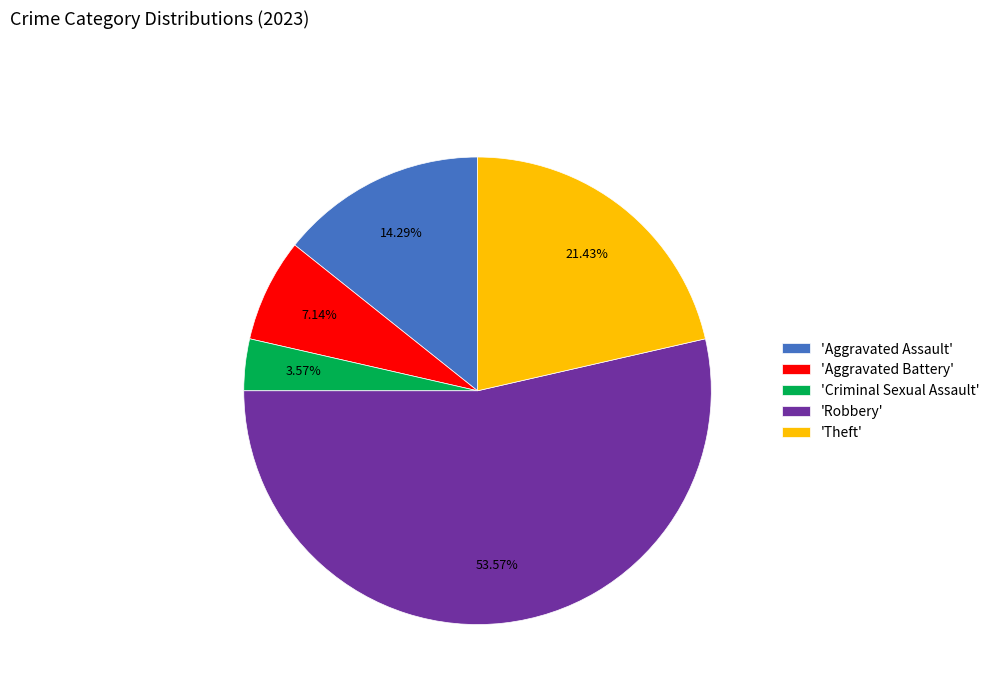

Which slice is the largest?

'Robbery'